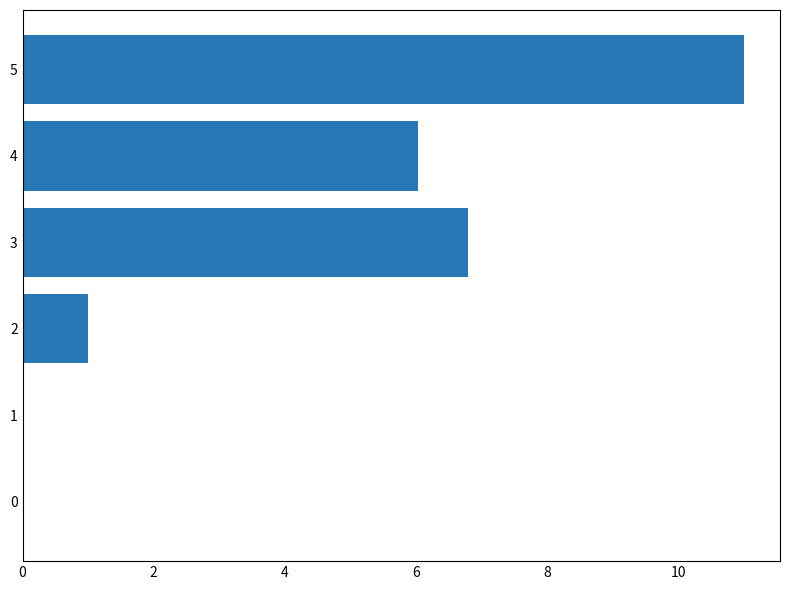

The value at 3 is 6.8. True or false?

True